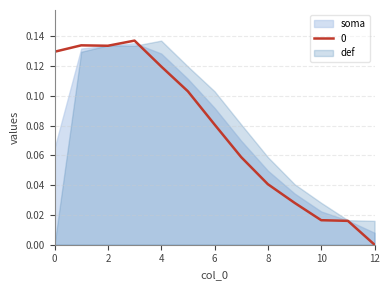

Which category has the lowest value in the soma series?

12